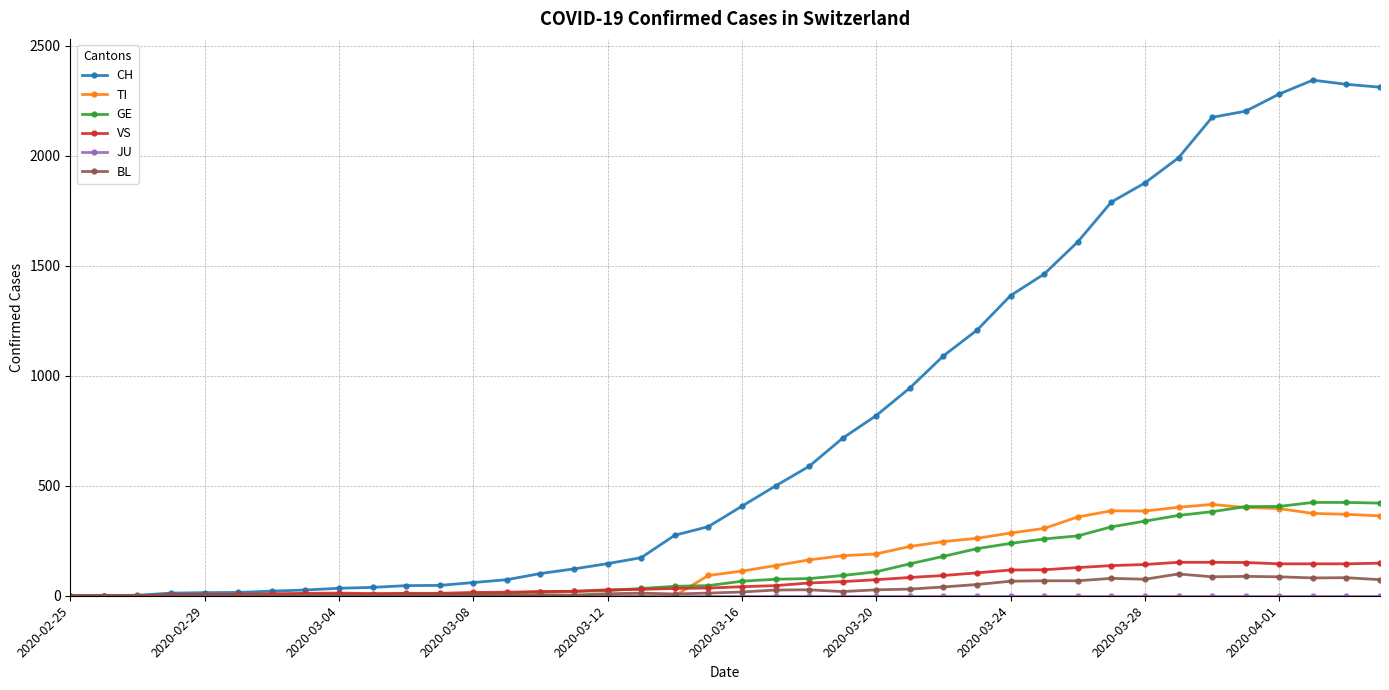

How many lines are shown in the chart?

6